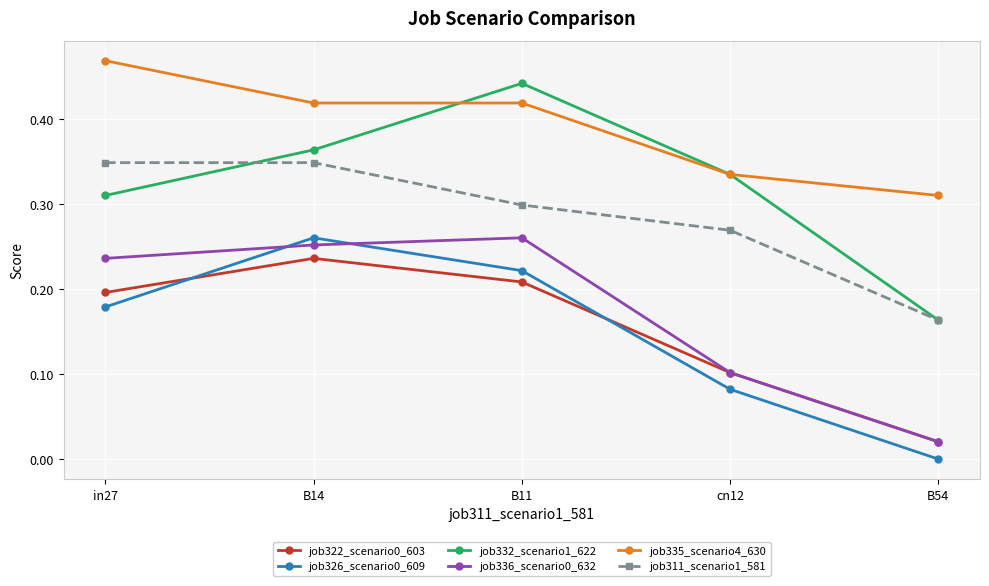

What is the label of the 2nd point from the right?

cn12